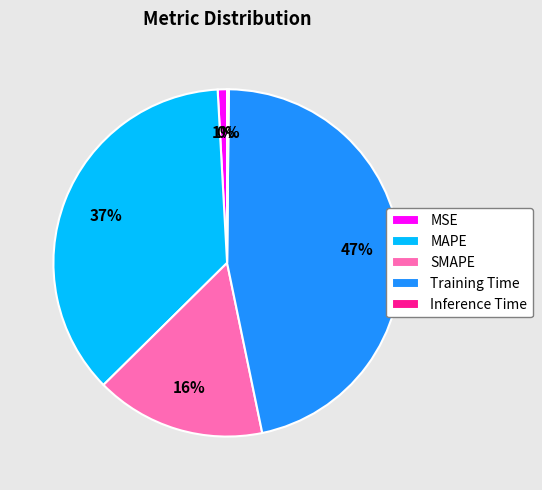

To the nearest percent, what is the average slice percentage?

20%